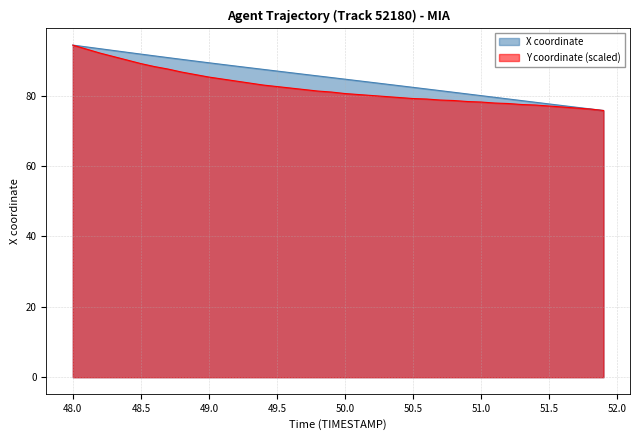

List the series in order of their peak value, lowest first.

X, Y